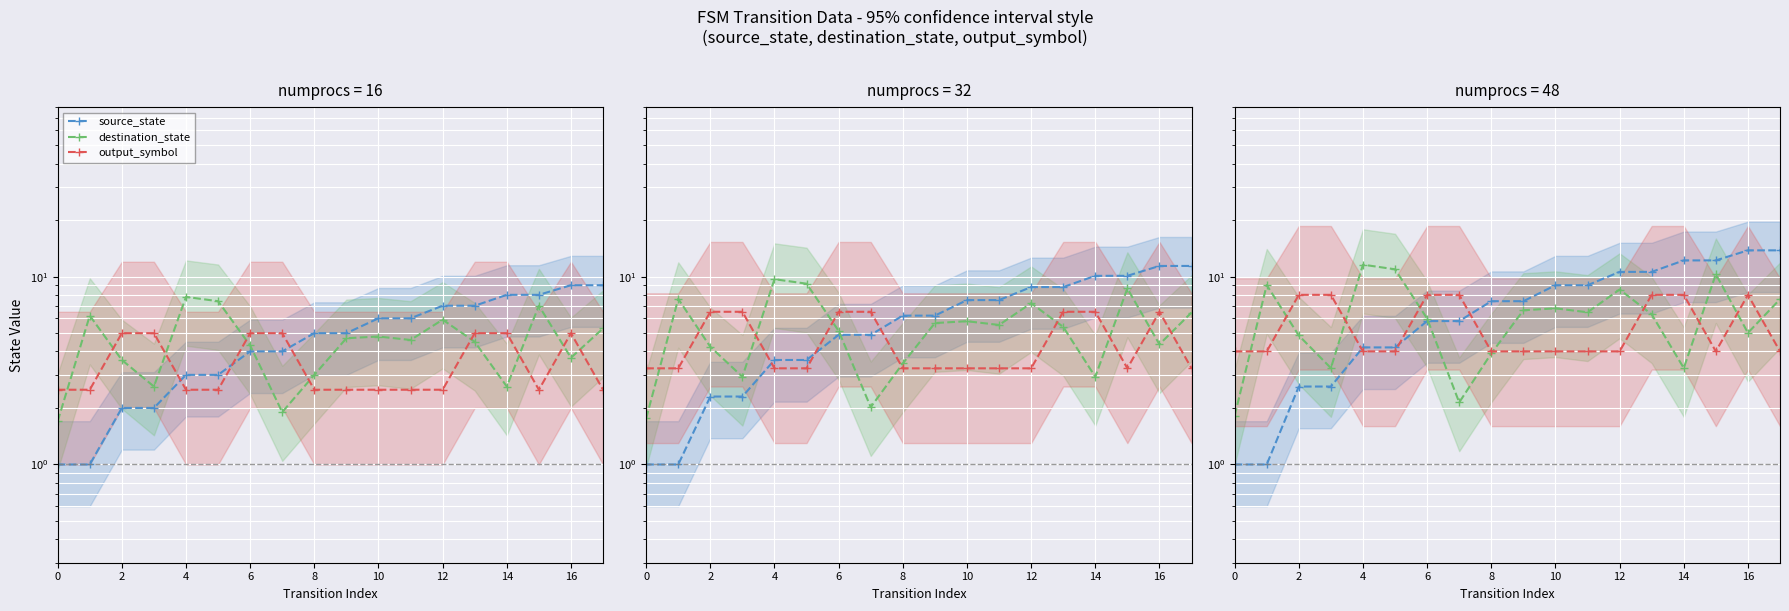

Rank the series by their average value, from lowest to highest.

output_symbol, destination_state, source_state